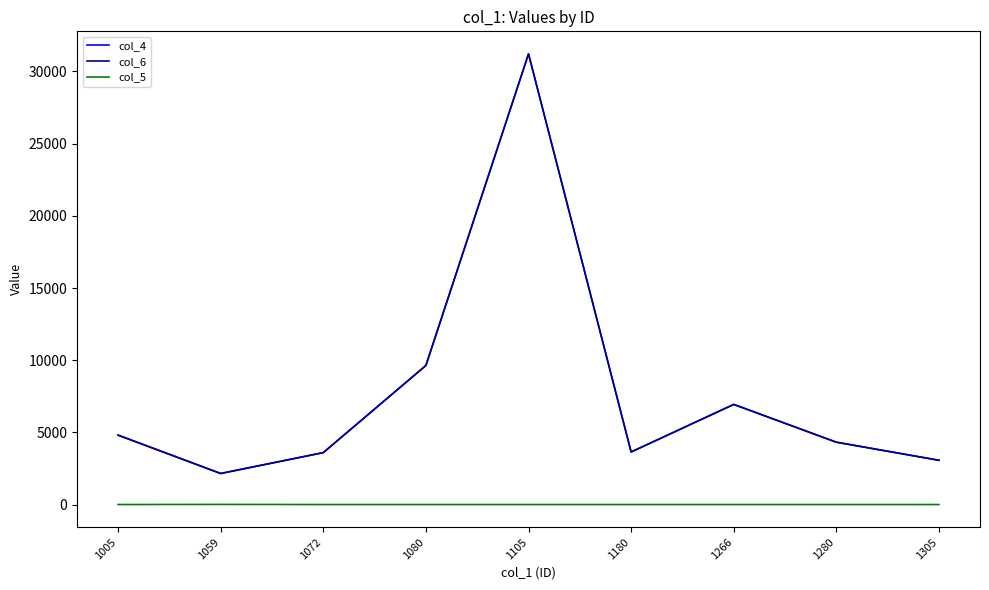

At which category is the sum across all series the highest?

1105